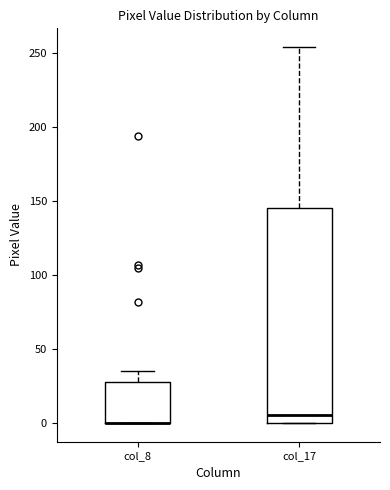

Reading left to right, read every box against the y-axis: the position of its median line, the range the box covers, and the ends of its whiskers. The values are not printed on the chart, so give them approximately, as read against the axis.

col_8: median 0 (drawn on the box's lower edge), box 0 to 30, whiskers 0 to 35
col_17: median 5, box 0 to 145, whiskers 0 to 255